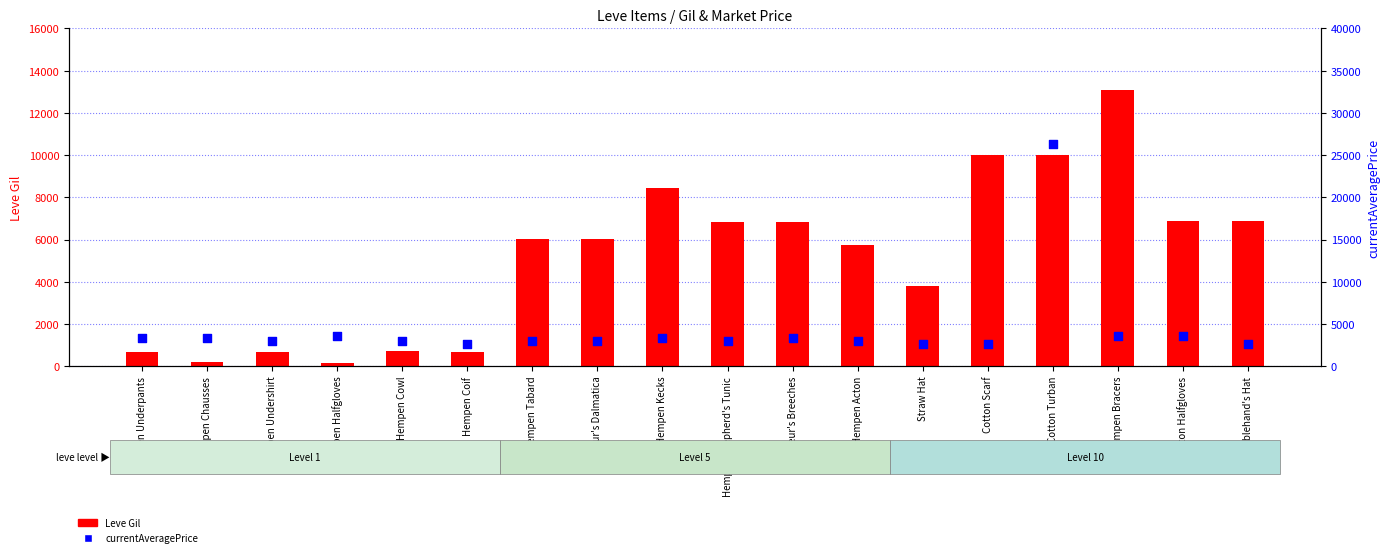

Which series has the largest total across all categories?

Leve Gil